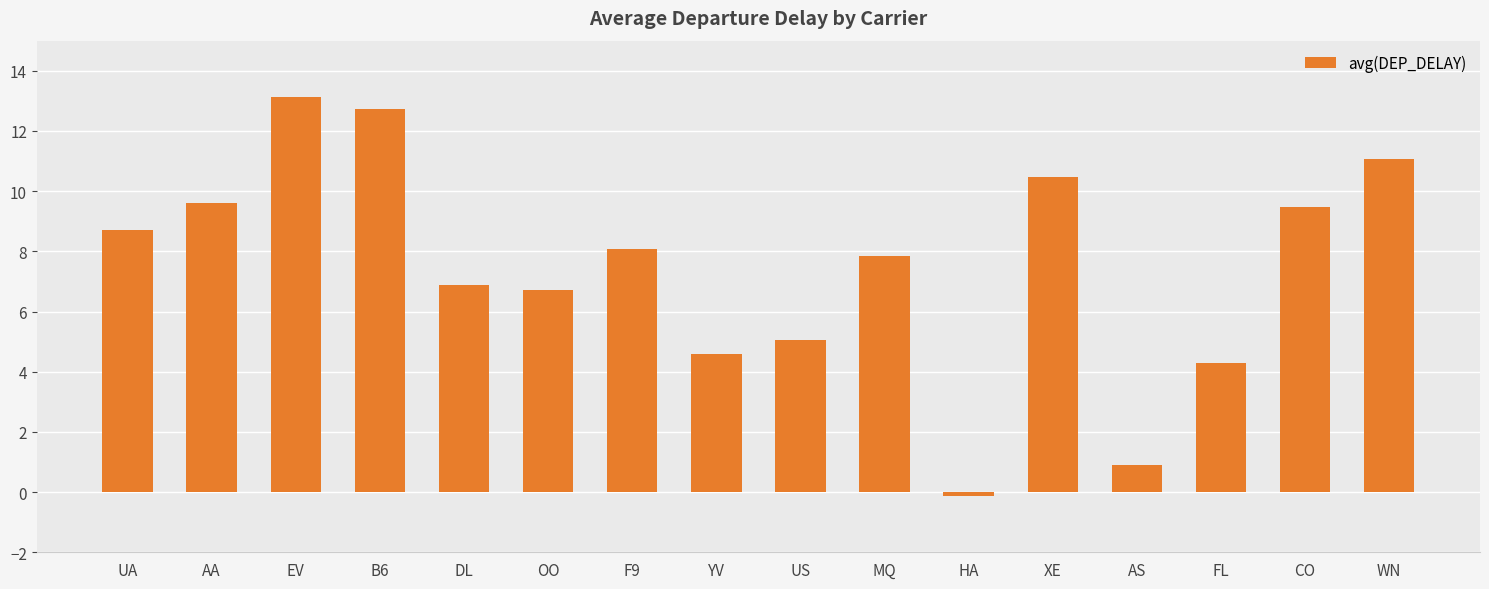

How many data points does each series have?

16